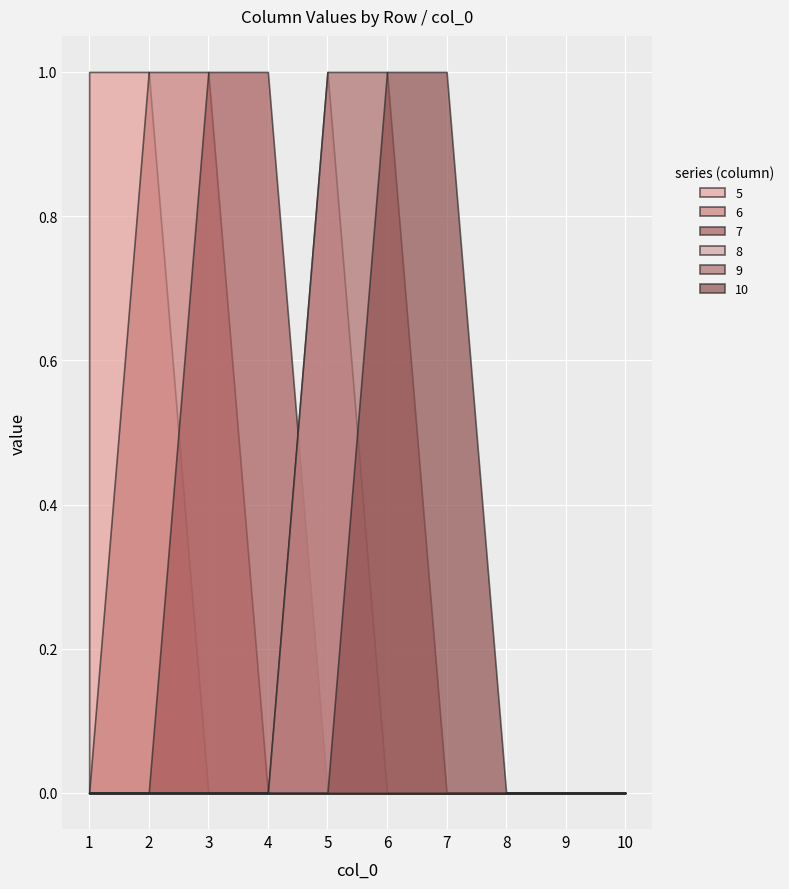

The 8 series shows 0 at 8. True or false?

False